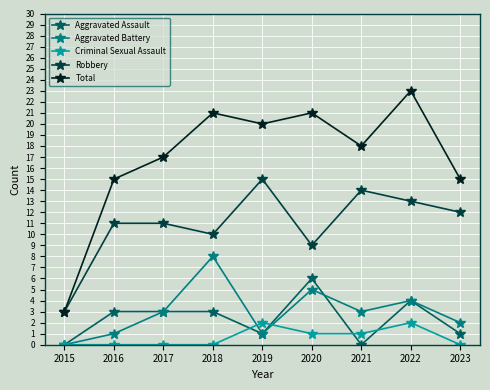

Which series has the widest spread of values?

Total